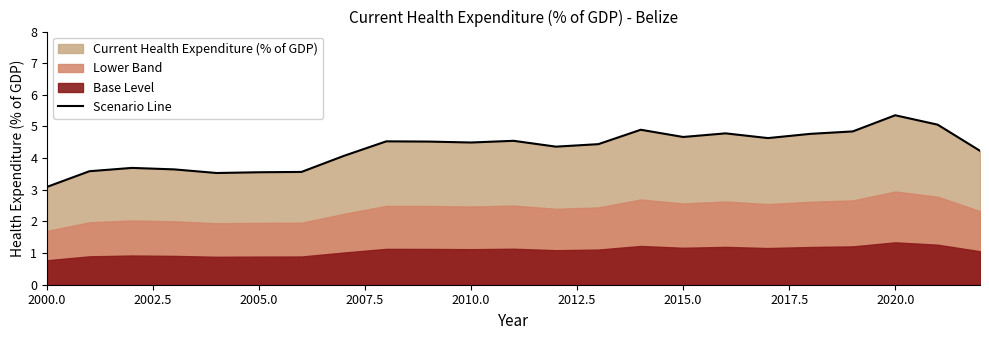

What is the average value?

4.3